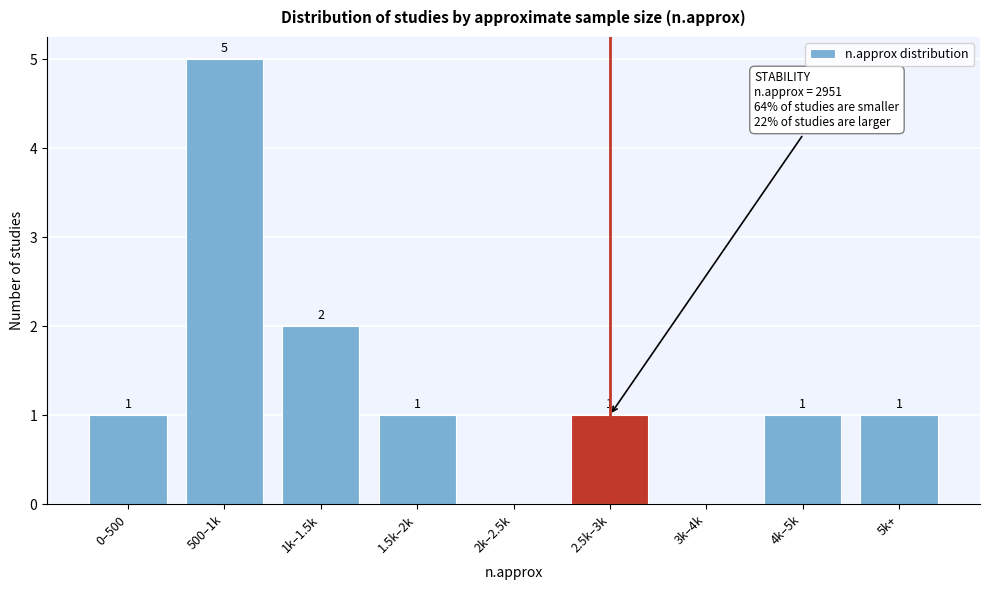

Reading left to right, transcribe all the data shown in this chart.

0–500=1	500–1k=5	1k–1.5k=2	1.5k–2k=1	2k–2.5k=0	2.5k–3k=1	3k–4k=0	4k–5k=1	5k+=1